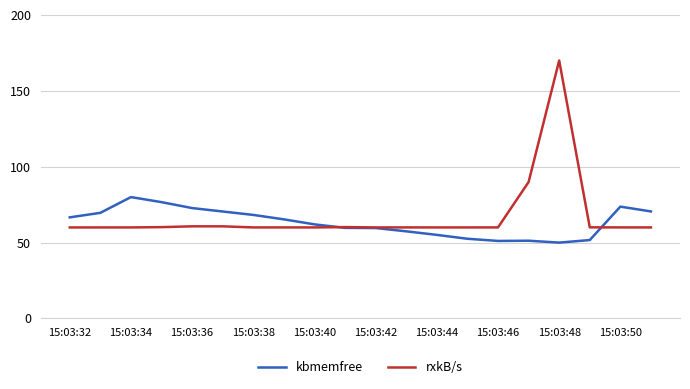

Which series has the largest range (max minus min)?

rxkB/s